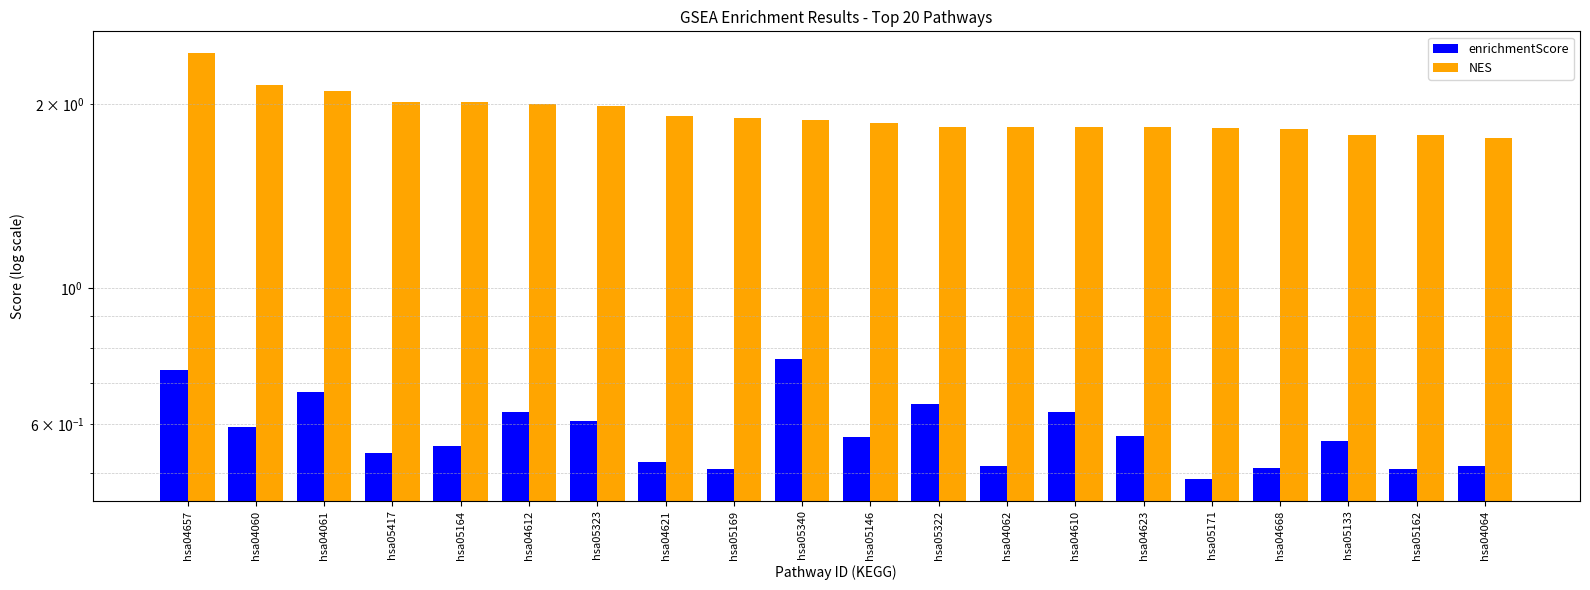

Reading left to right, what are all the values shown in this chart?

enrichmentScore: 0.7	0.6	0.7	0.5	0.6	0.6	0.6	0.5	0.5	0.8	0.6	0.6	0.5	0.6	0.6	0.5	0.5	0.6	0.5	0.5
NES: 2.4	2.2	2.1	2.0	2.0	2.0	2.0	1.9	1.9	1.9	1.9	1.8	1.8	1.8	1.8	1.8	1.8	1.8	1.8	1.8